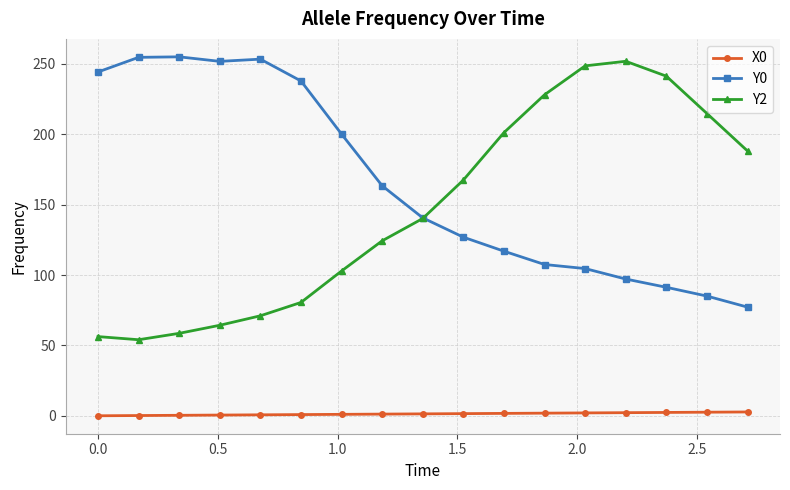

At how many categories does at least one series exceed 133?

17